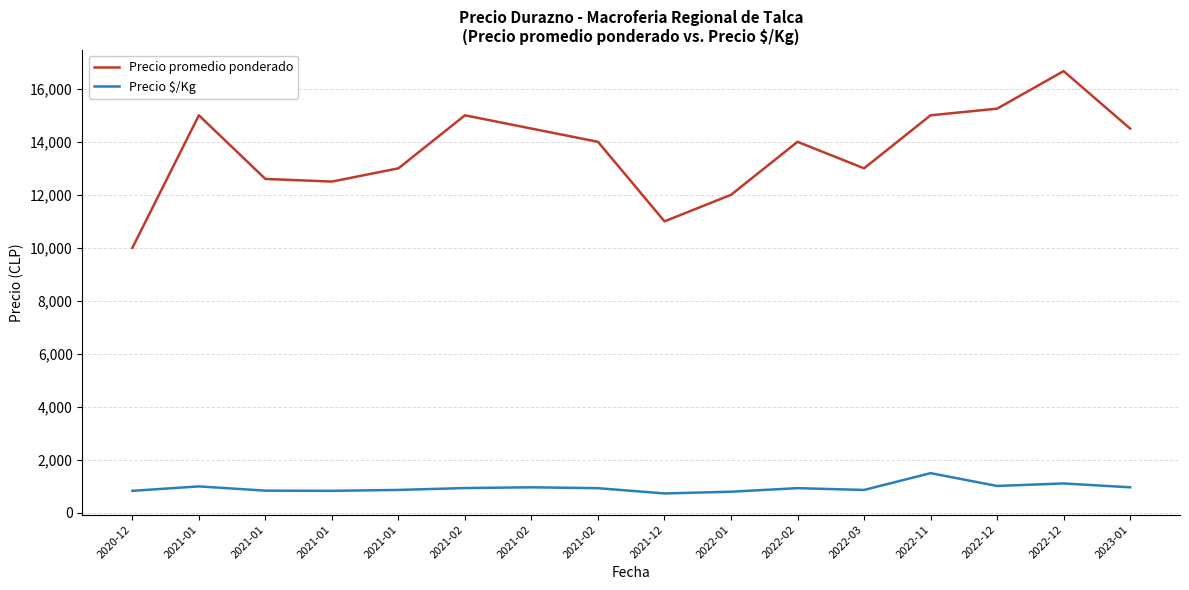

How many categories are shown in the chart?

16